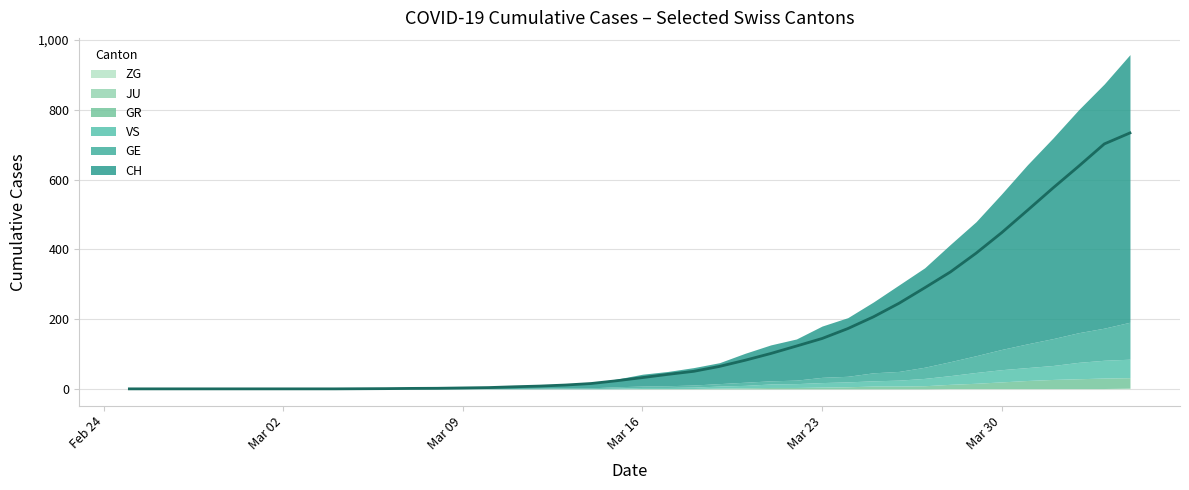

Is the value of ZG at 7 greater than the value of VS at 14?

No